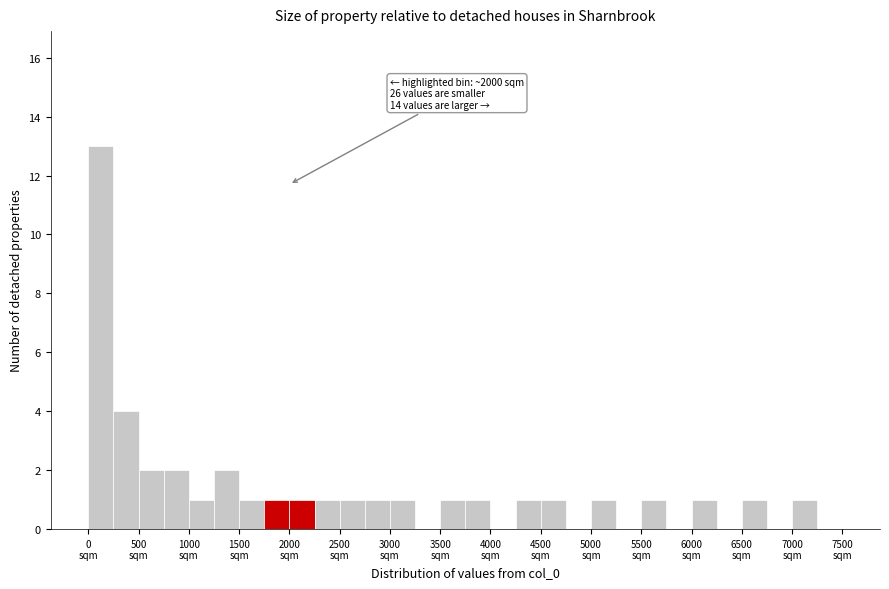

Over which range of the x-axis is the bar tallest?

0 to 250